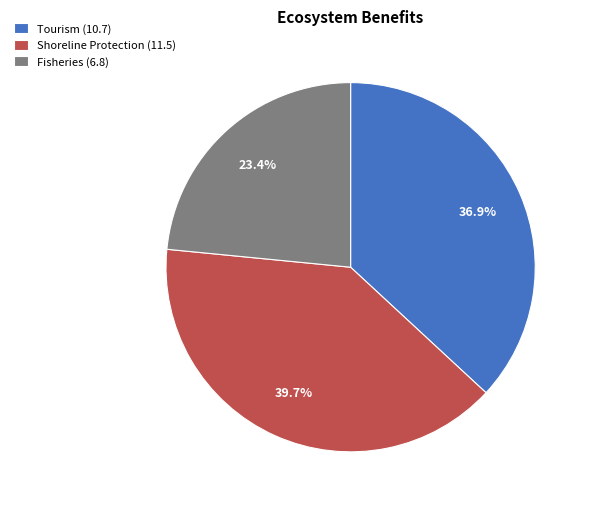

What is the total percentage of Fisheries and Shoreline Protection?

63.1%